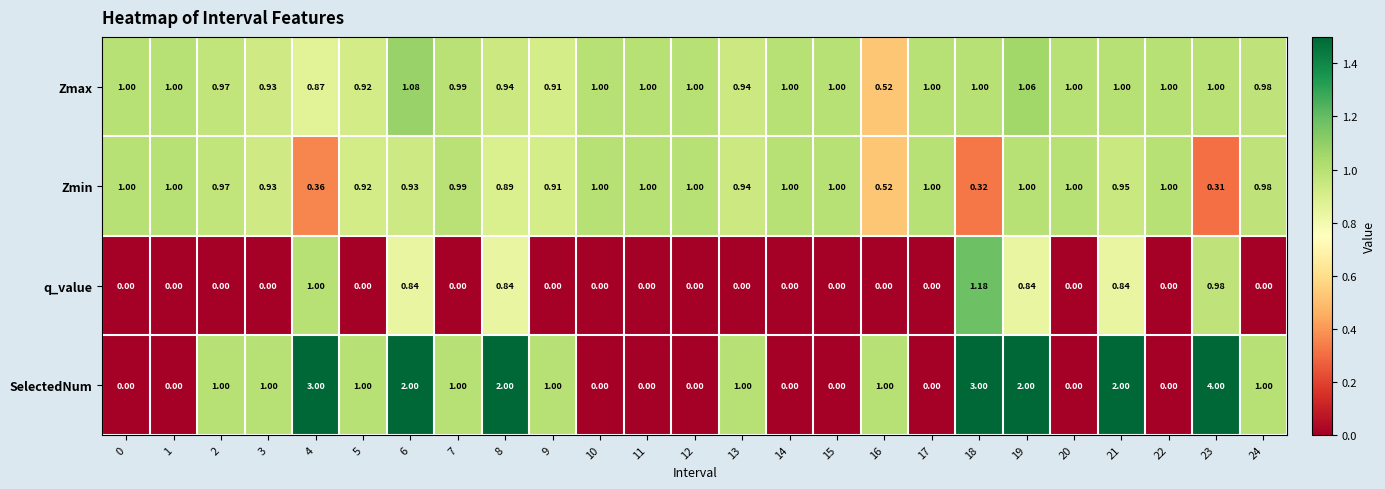

Rank the series at 6 from highest to lowest value.

SelectedNum, Zmax, Zmin, q_value